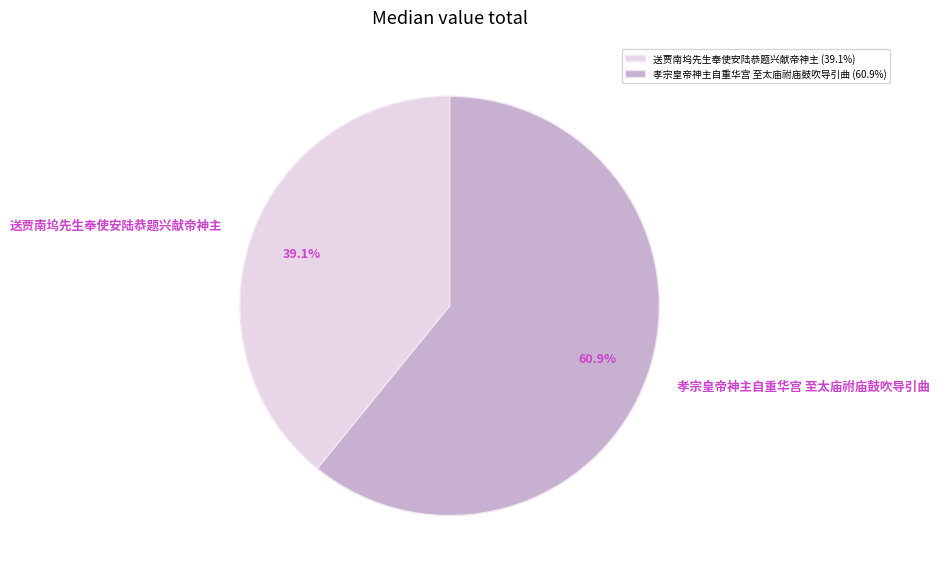

Which slice is the largest?

孝宗皇帝神主自重华宫 至太庙祔庙鼓吹导引曲